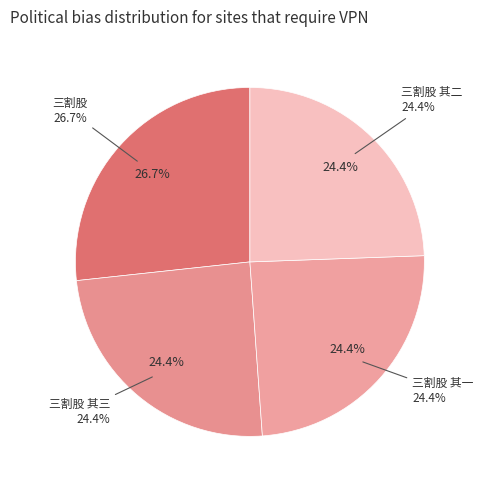

Count the number of slices in the pie.

4